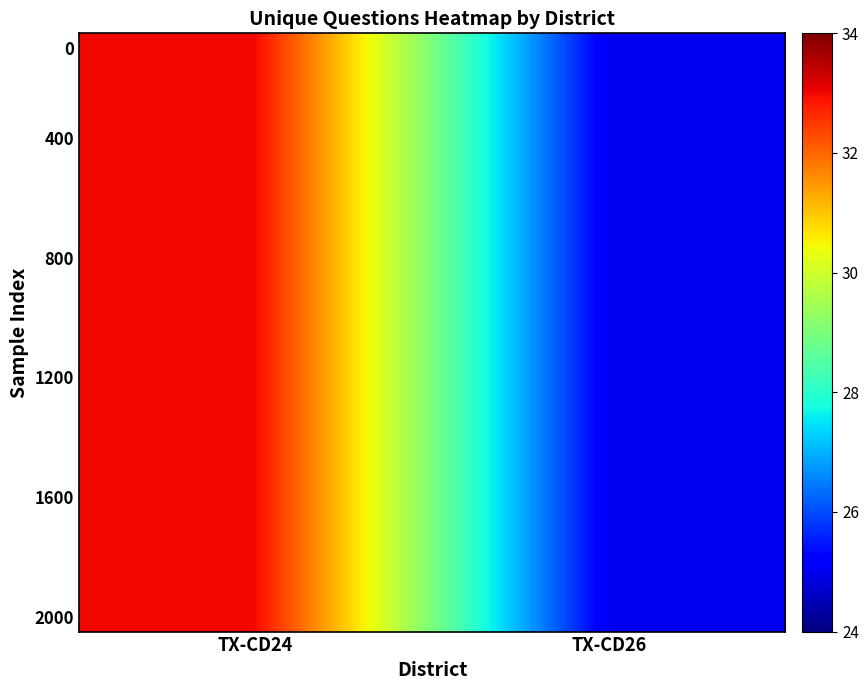

Count the number of categories in the chart.

2